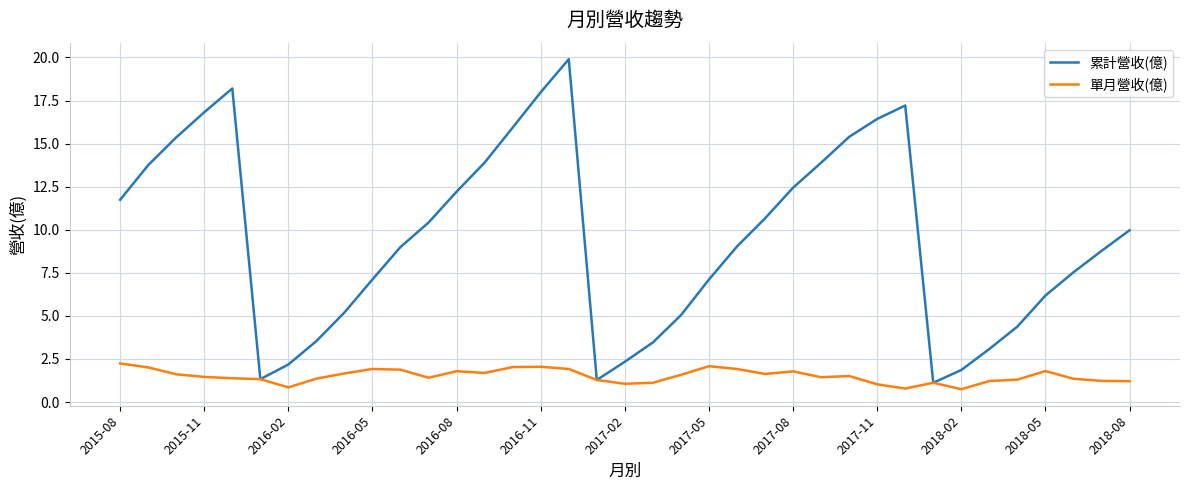

Rank the series by their average value, from lowest to highest.

單月營收(億), 累計營收(億)